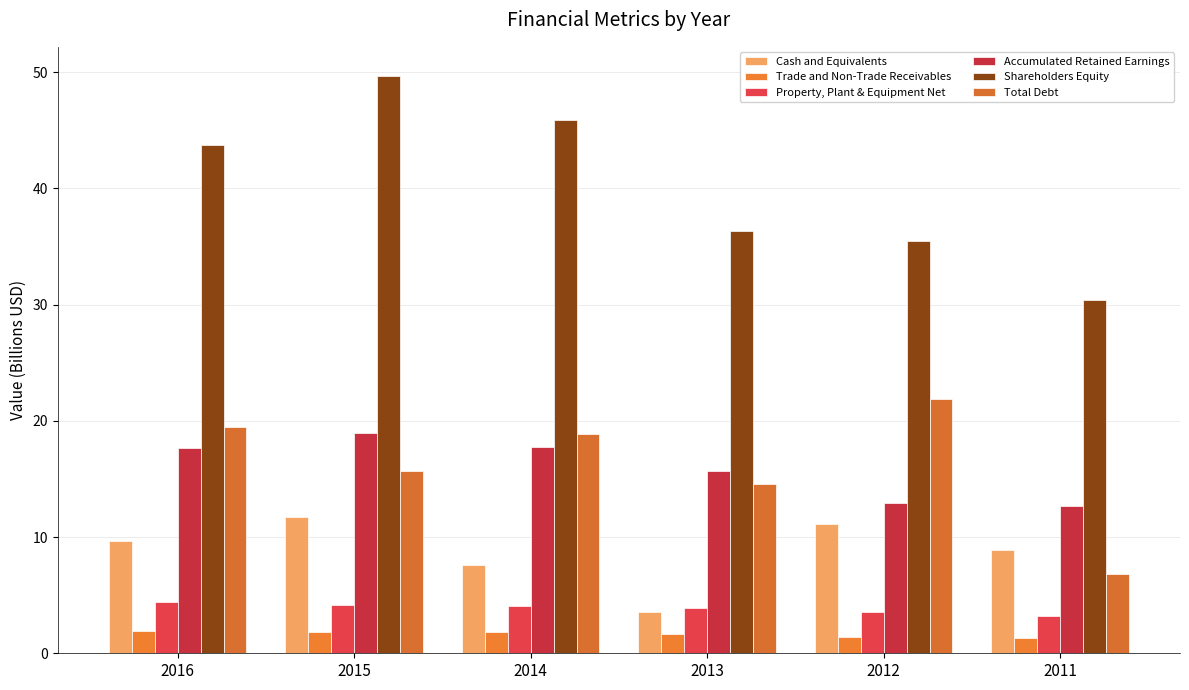

True or false: Property, Plant & Equipment Net has a value of 4.4 at 2016.

True